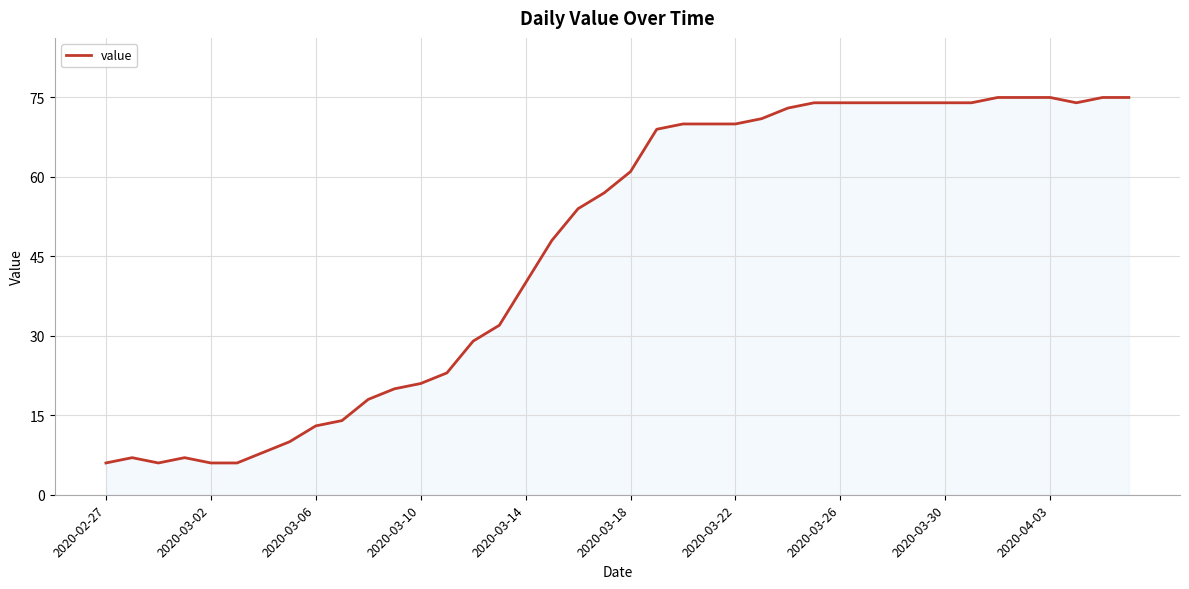

What is the average value?

47